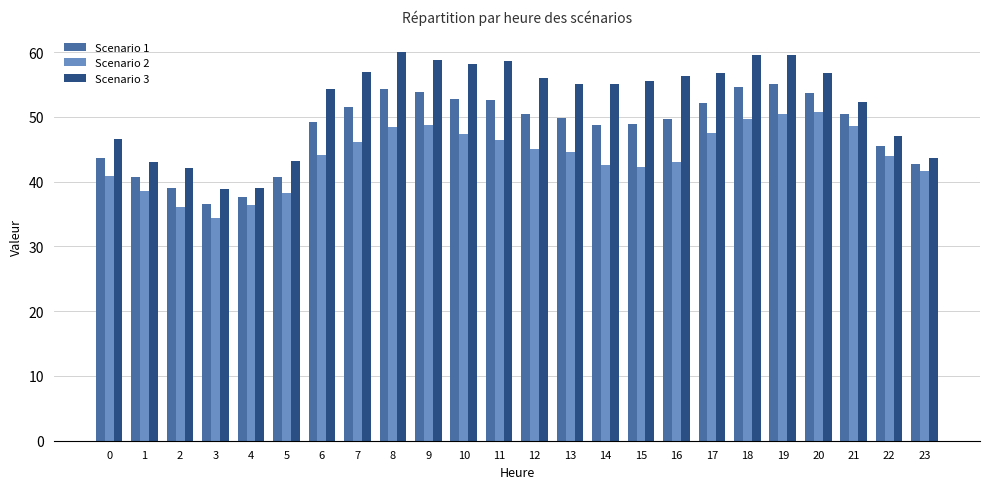

What are all the series names shown in the legend?

Scenario 1, Scenario 2, Scenario 3